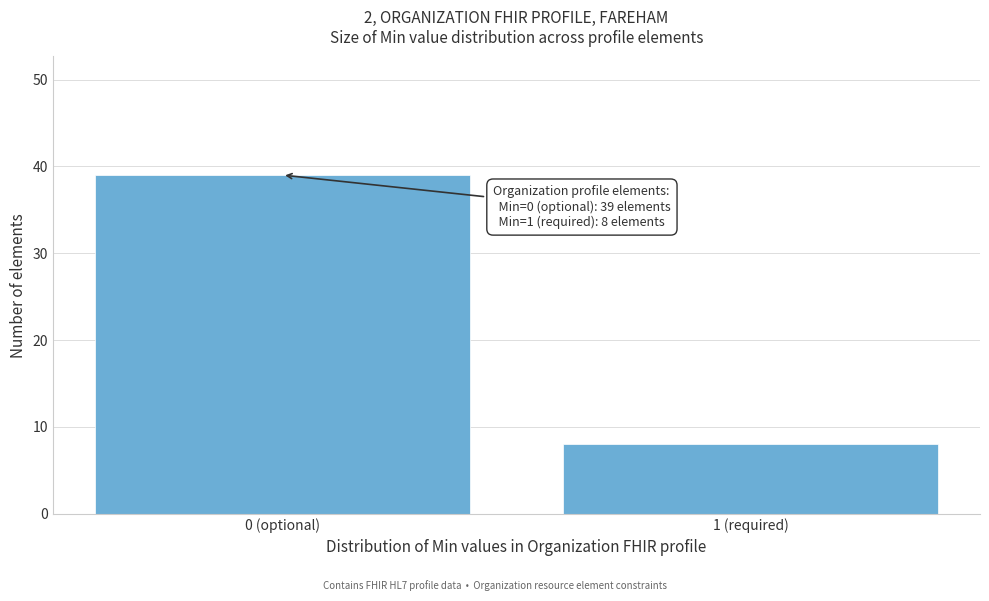

Reading right to left, extract all data points from this chart.

8	39